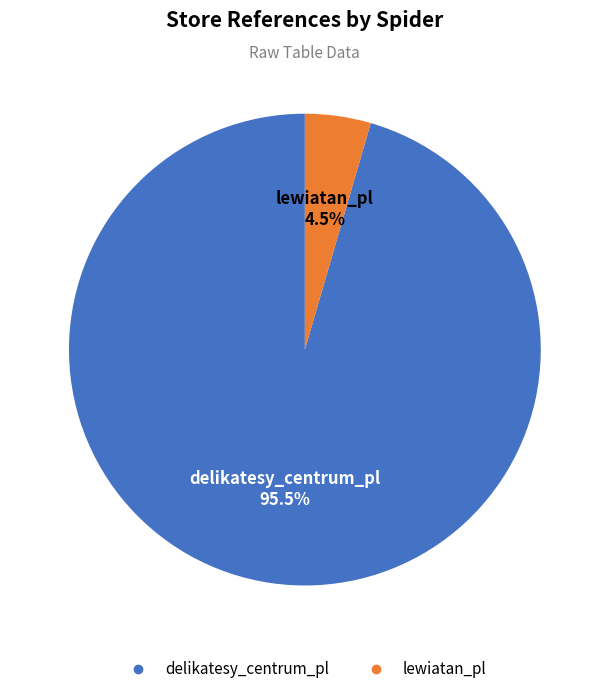

Which has a higher value, lewiatan_pl or delikatesy_centrum_pl?

delikatesy_centrum_pl